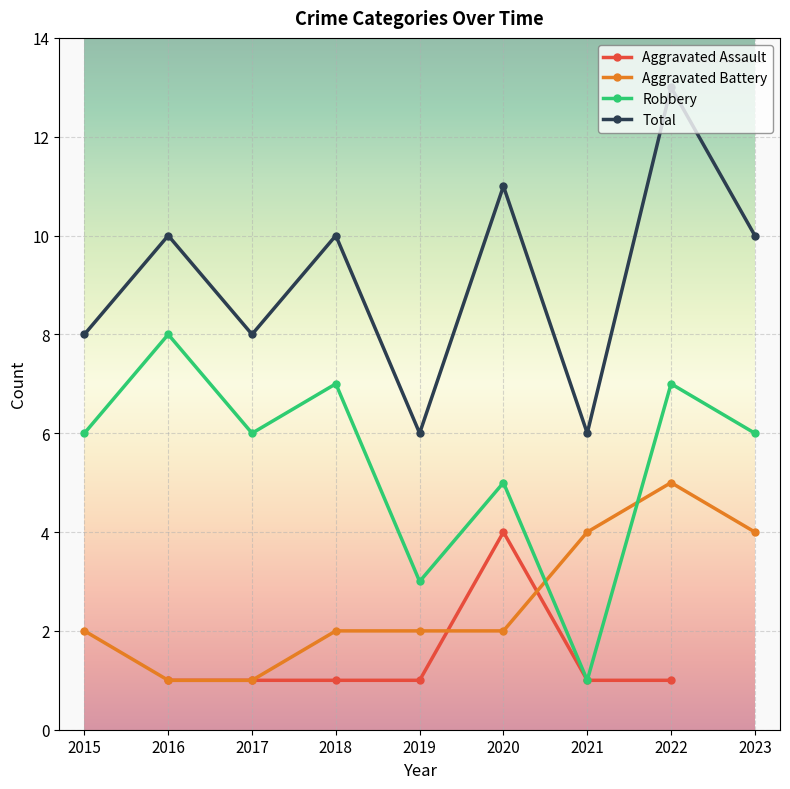

True or false: Robbery has more than 1 points higher than both neighbors.

True